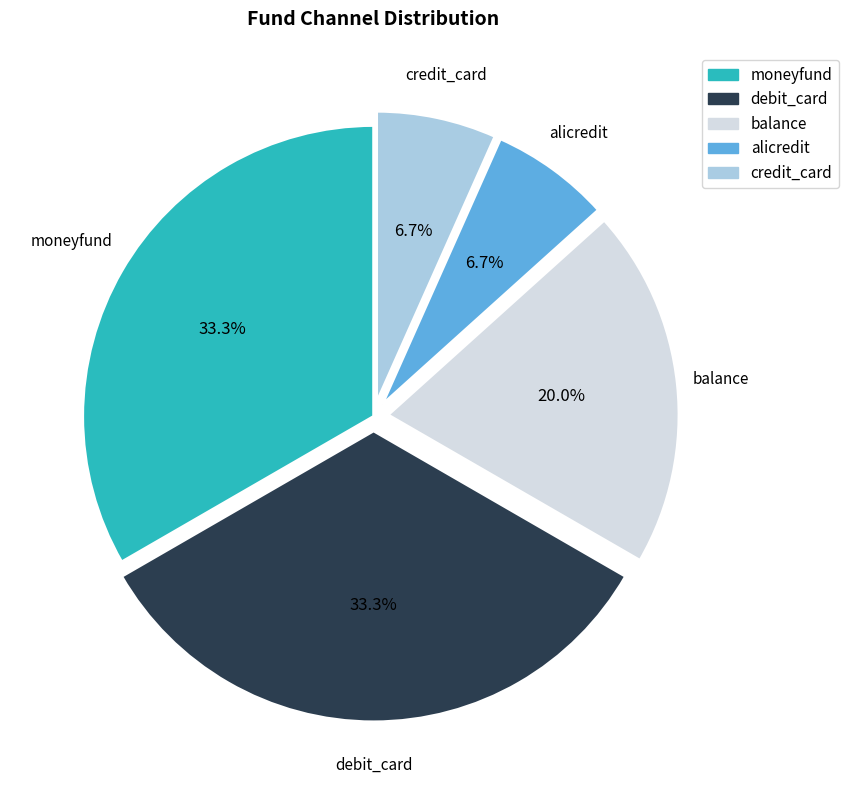

Does any single category account for the majority?

No